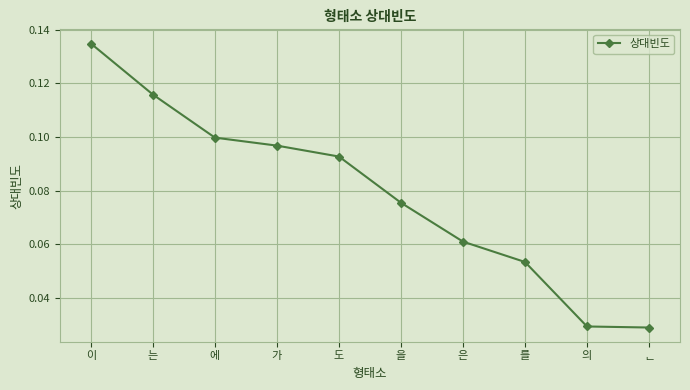

Between 은 and 도, which is larger?

도